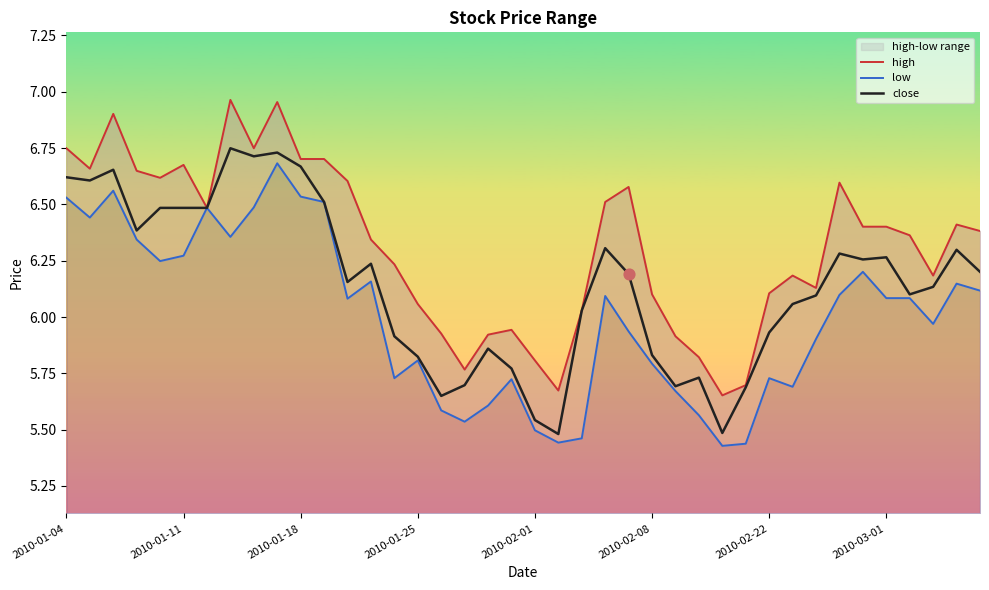

Which series has the widest spread of Y values?

high